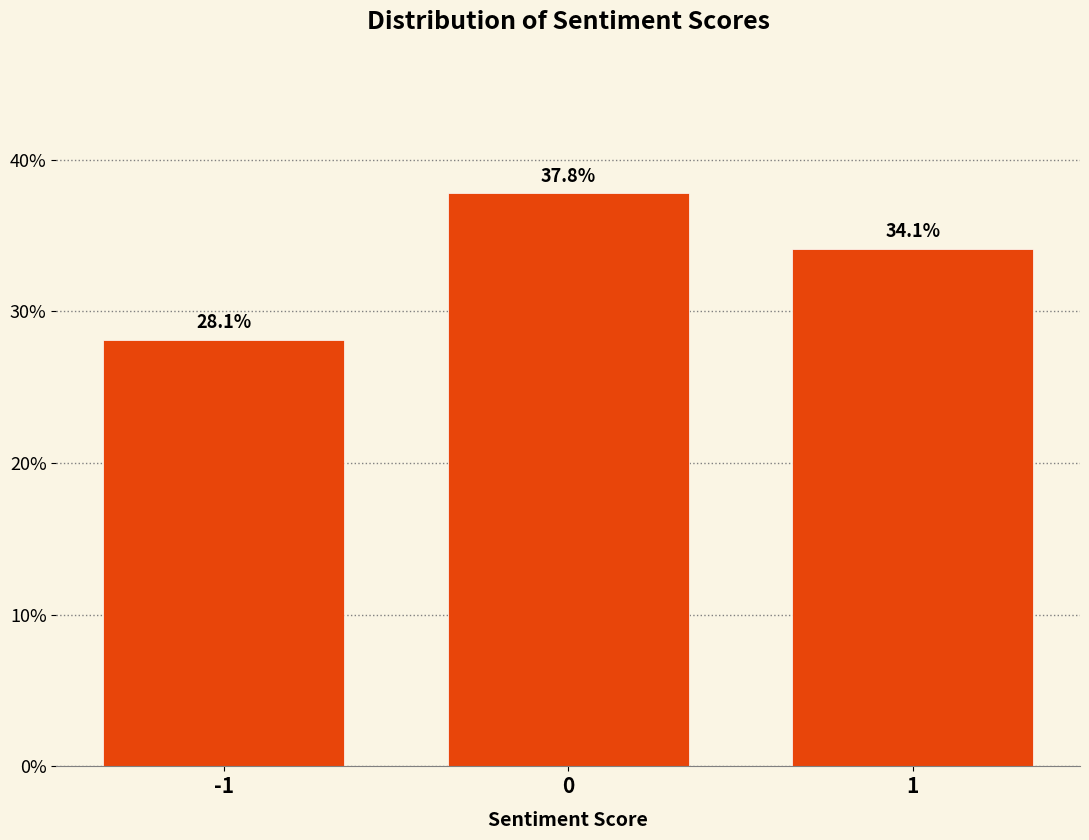

Reading left to right, extract all data points from this chart.

28.1	37.8	34.1